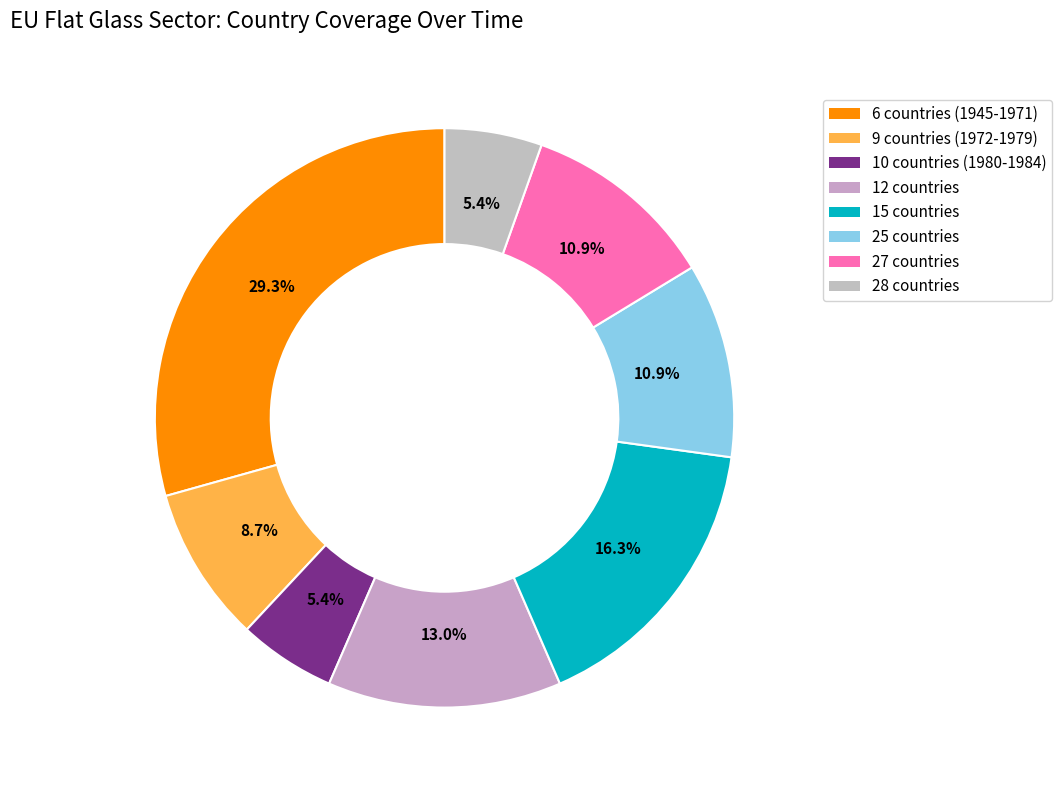

To the nearest percent, what percentage of the pie is 28 countries?

5%